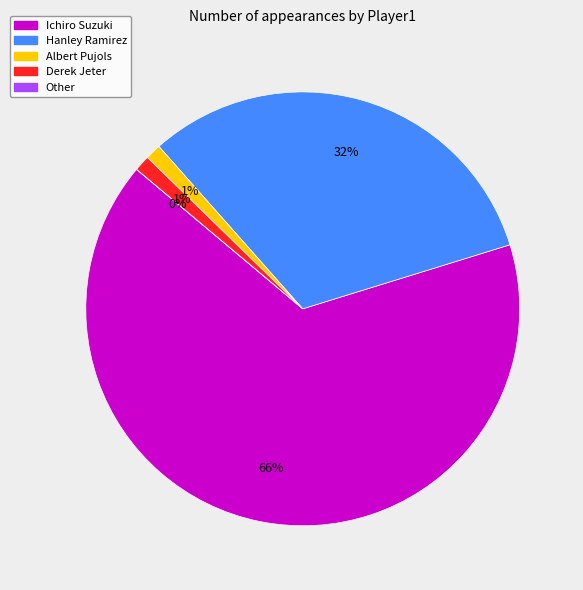

Which category has the biggest portion of the pie?

Ichiro Suzuki